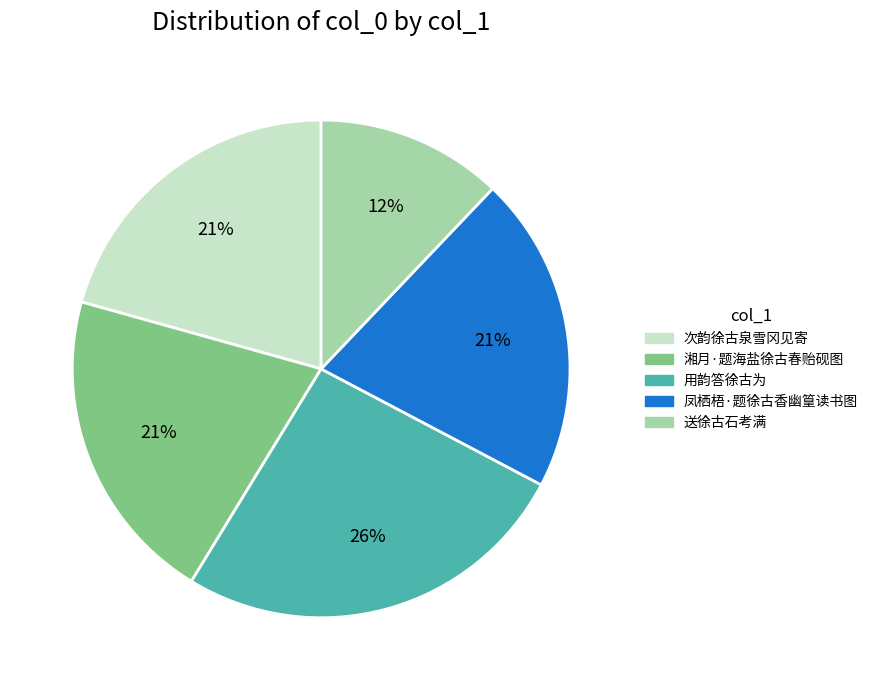

Which category has the biggest portion of the pie?

用韵答徐古为